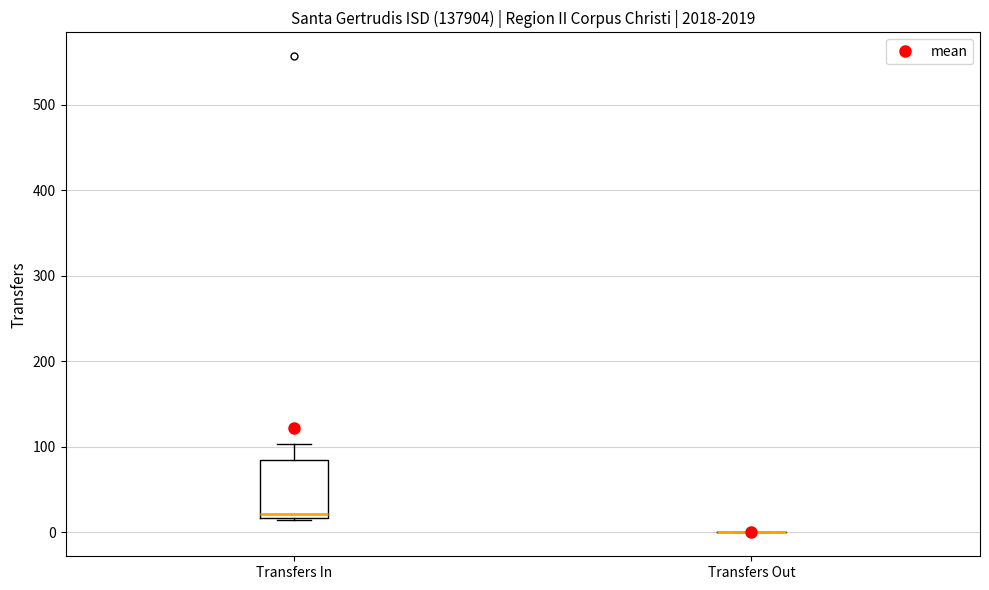

Reading left to right, transcribe this box plot: for each box, give where its median line is, the range the box spans, and where its two whiskers end, as read against the y-axis. The values are not printed on the chart, so give them approximately, as read against the axis.

Transfers In: median 20 (just above the box's lower edge), box 20 to 80, whiskers 20 to 100
Transfers Out: box collapsed to a line at 0, whiskers 0 to 0